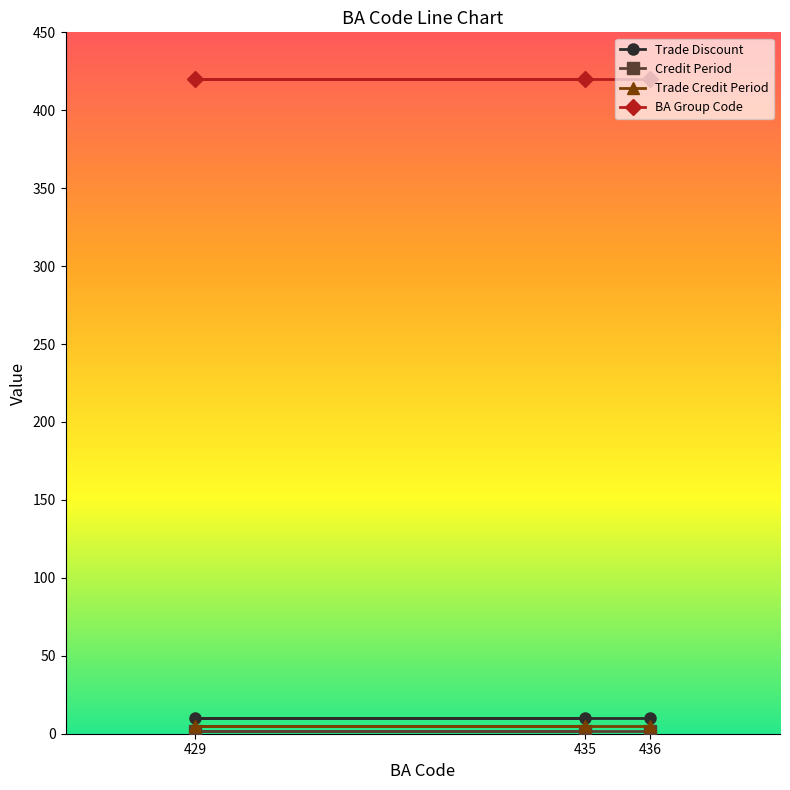

Does the chart display data point markers on the line(s)?

Yes